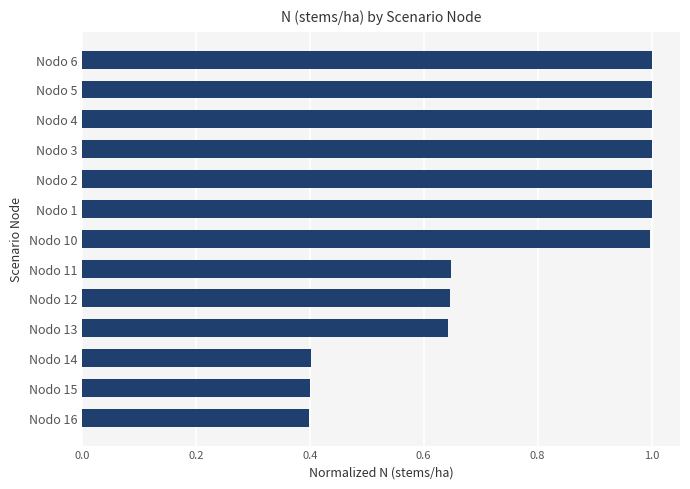

Approximately how many times larger is the value at Nodo 6 compared to Nodo 1?

1.0